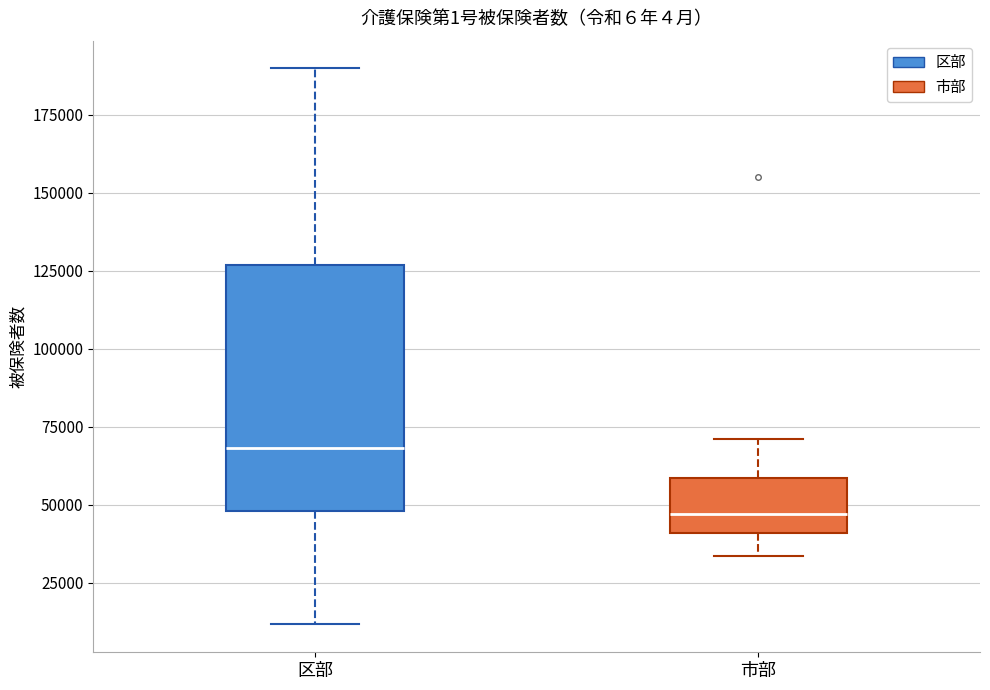

Reading left to right, read every box against the y-axis: the position of its median line, the range the box covers, and the ends of its whiskers. The values are not printed on the chart, so give them approximately, as read against the axis.

区部: median 70000, box 50000 to 125000, whiskers 10000 to 190000
市部: median 45000, box 40000 to 60000, whiskers 35000 to 70000